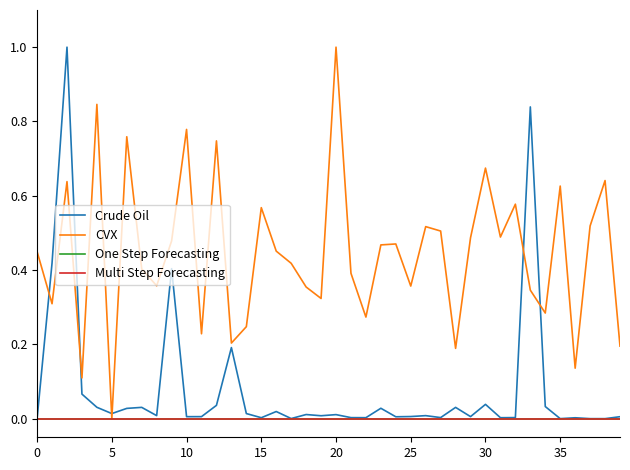

Does the chart display data point markers on the line(s)?

No